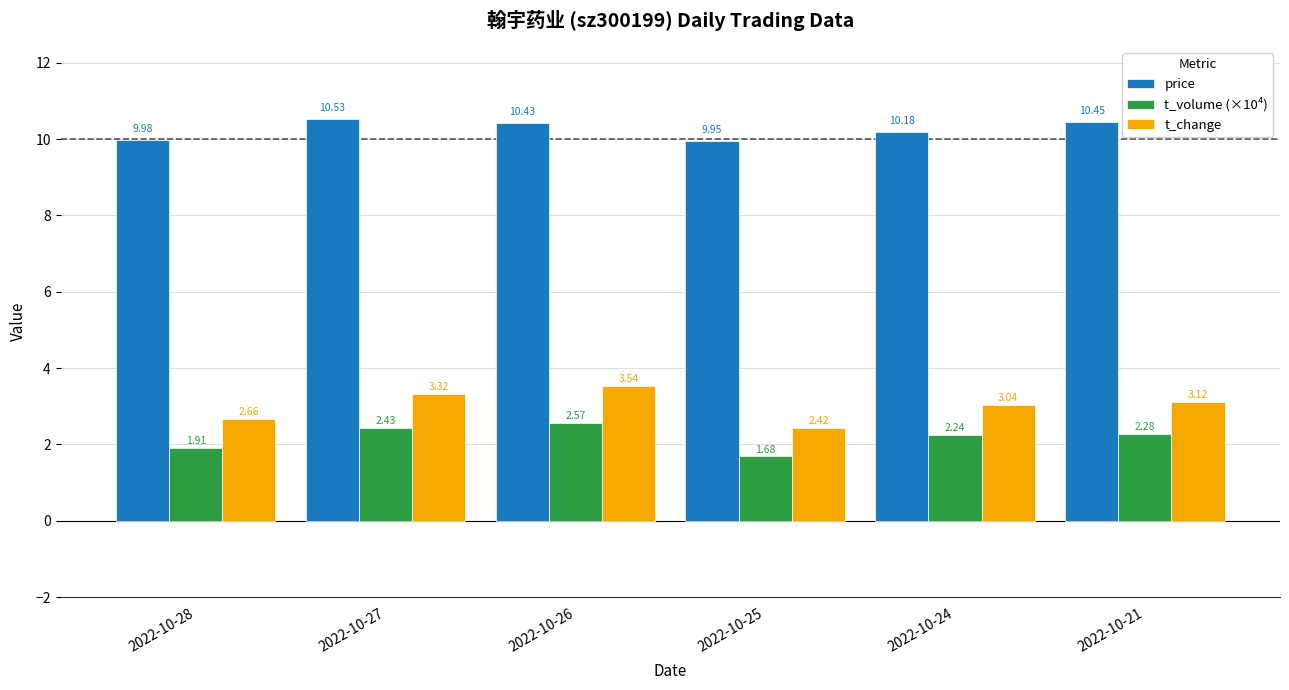

What is the spread (max minus min) of values at 2022-10-28?

8.1